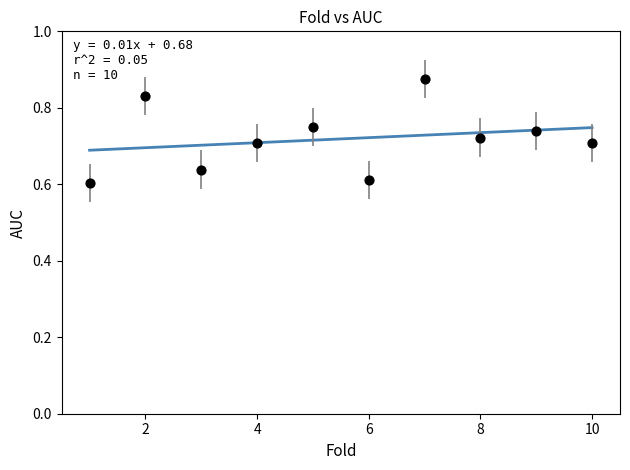

What is the range of Y values (max minus min)?

0.3